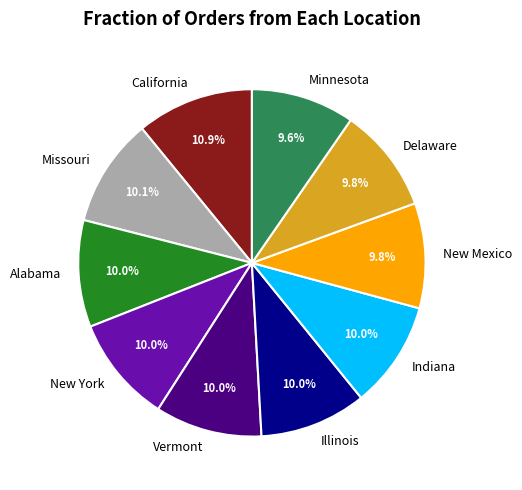

Approximately how many times larger is the value at Delaware compared to California?

0.9